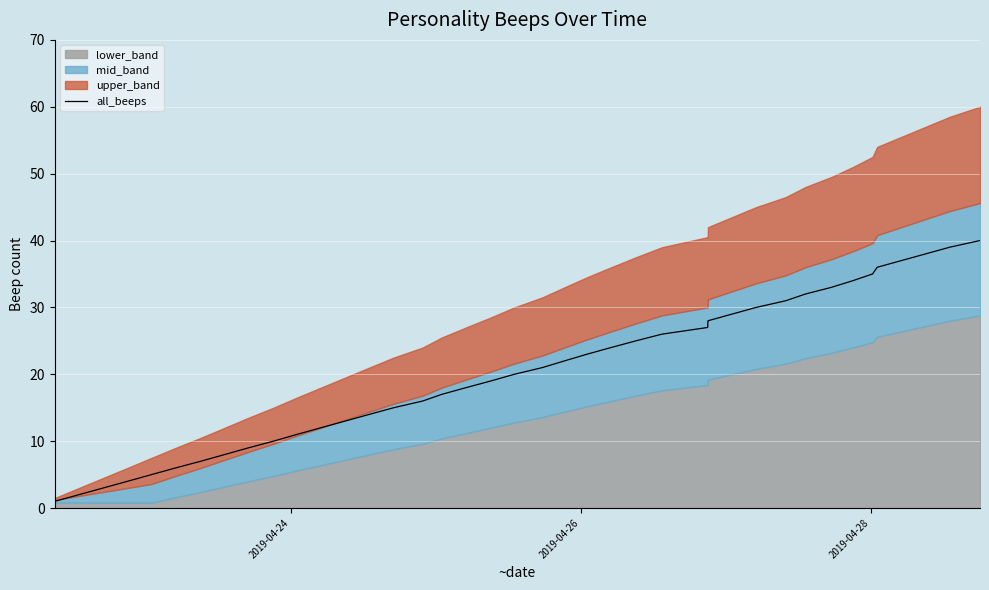

What is the highest value of the all_beeps series?

40